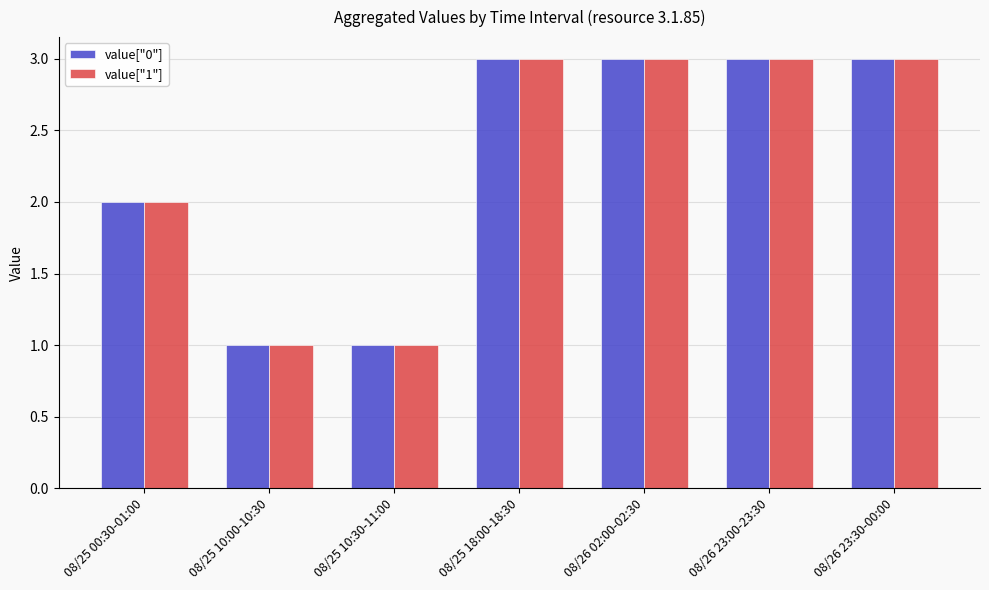

The value of value["1"] at 08/26 23:30-00:00 is 3. True or false?

True